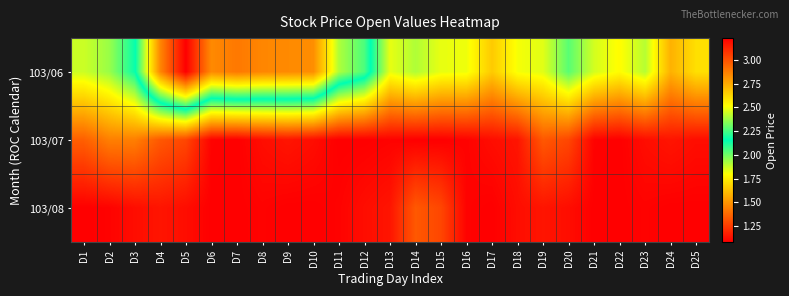

Rank the series by their maximum value, from highest to lowest.

103/06, 103/07, 103/08